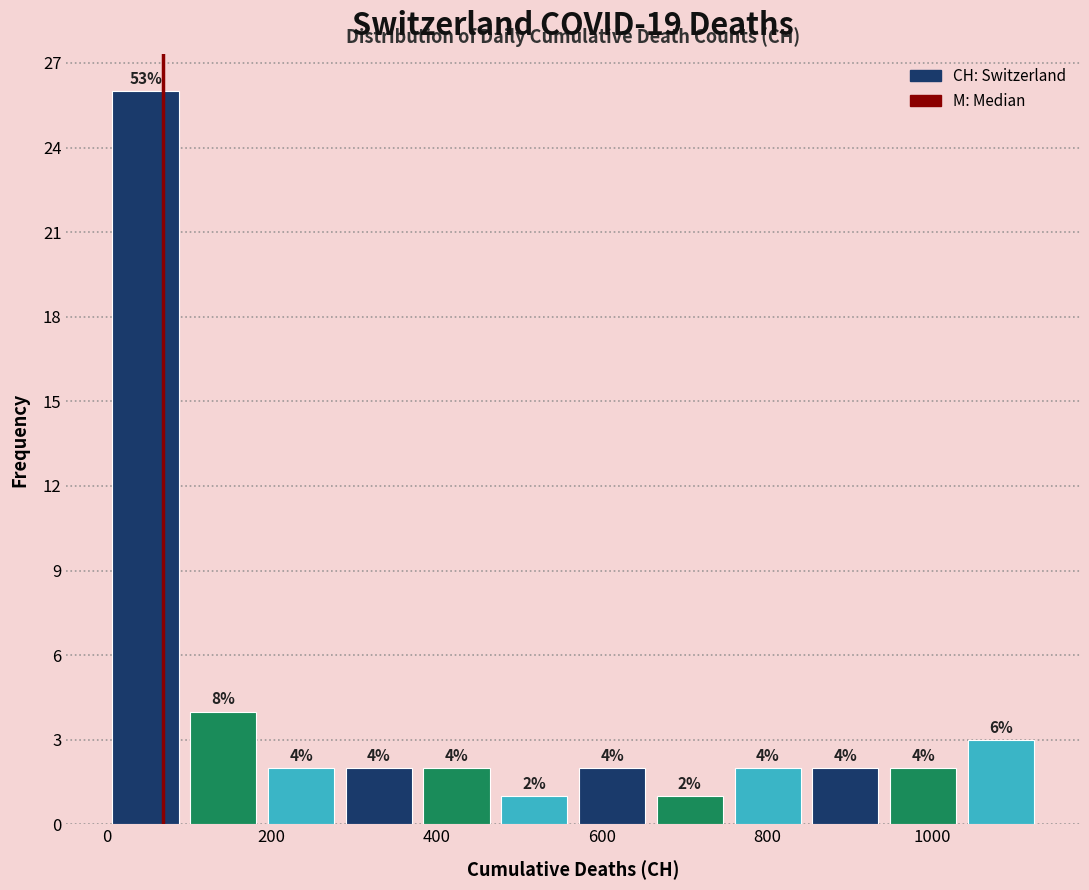

Over which range of the x-axis is the bar tallest?

0 to 100